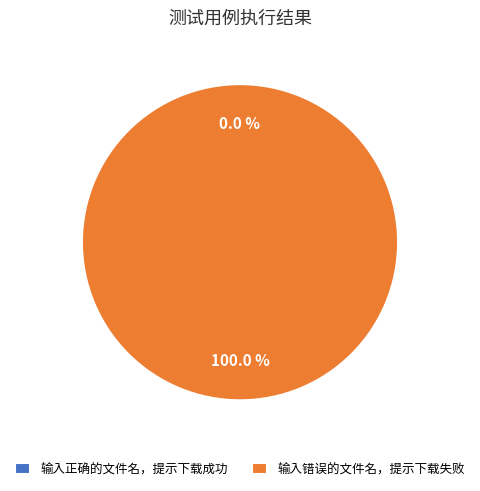

To the nearest percent, what is the combined percentage of 1 and 2?

100%